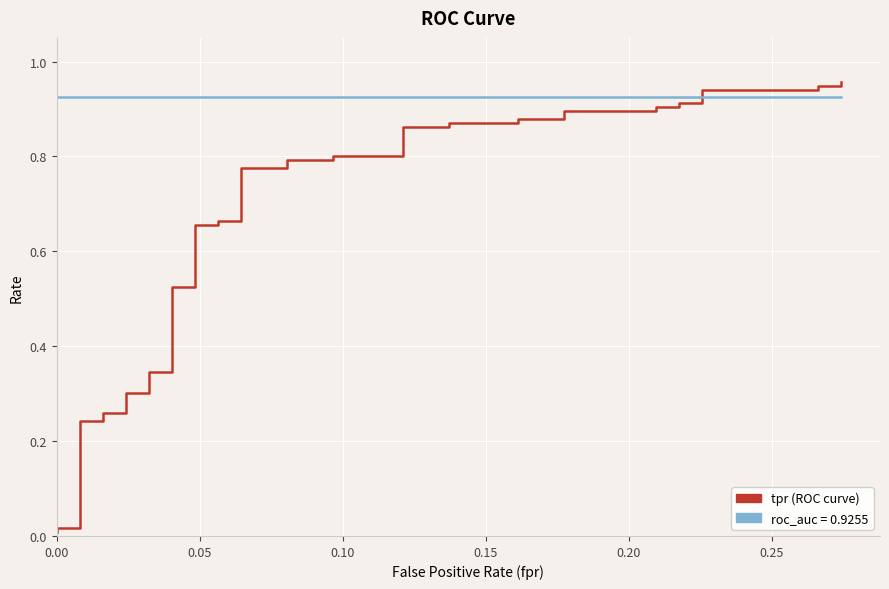

Is the value of roc_auc at 15 greater than the value of tpr at 11?

Yes